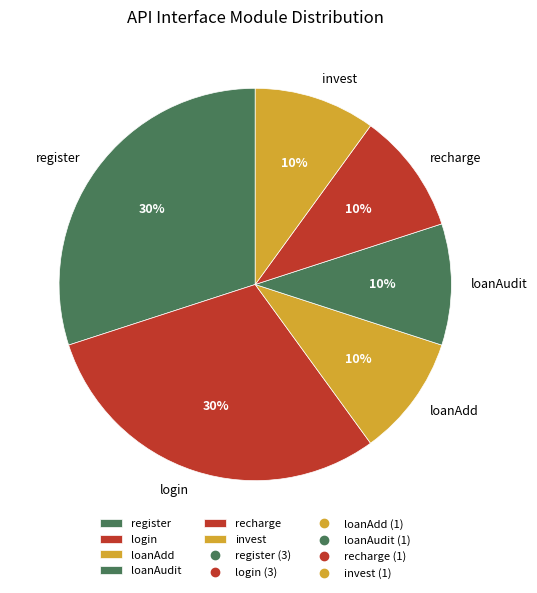

To the nearest percent, what is the difference between the loanAudit and register slice percentages?

20%